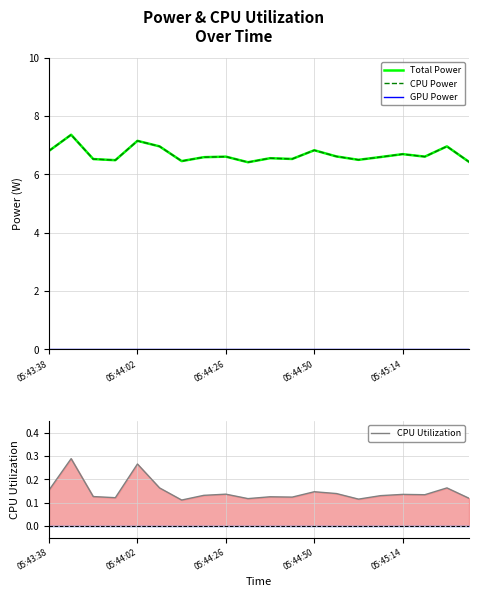

What position from the left is 14?

15